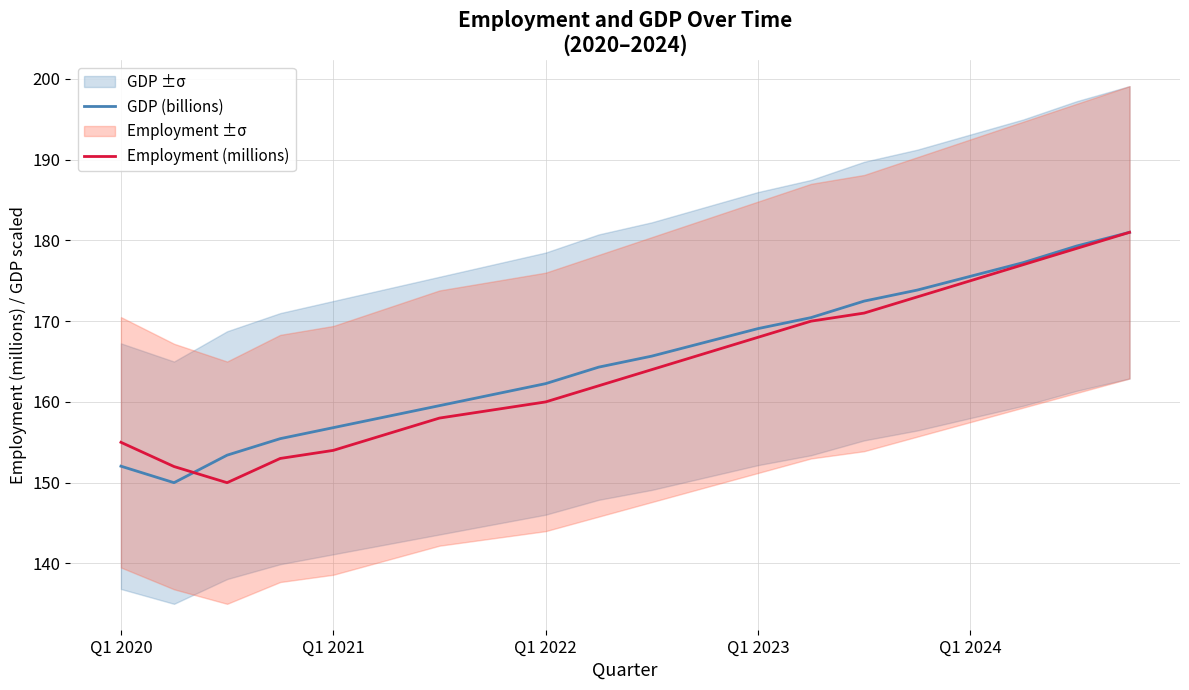

The GDP (billions) series shows 179.3 at 18. True or false?

True